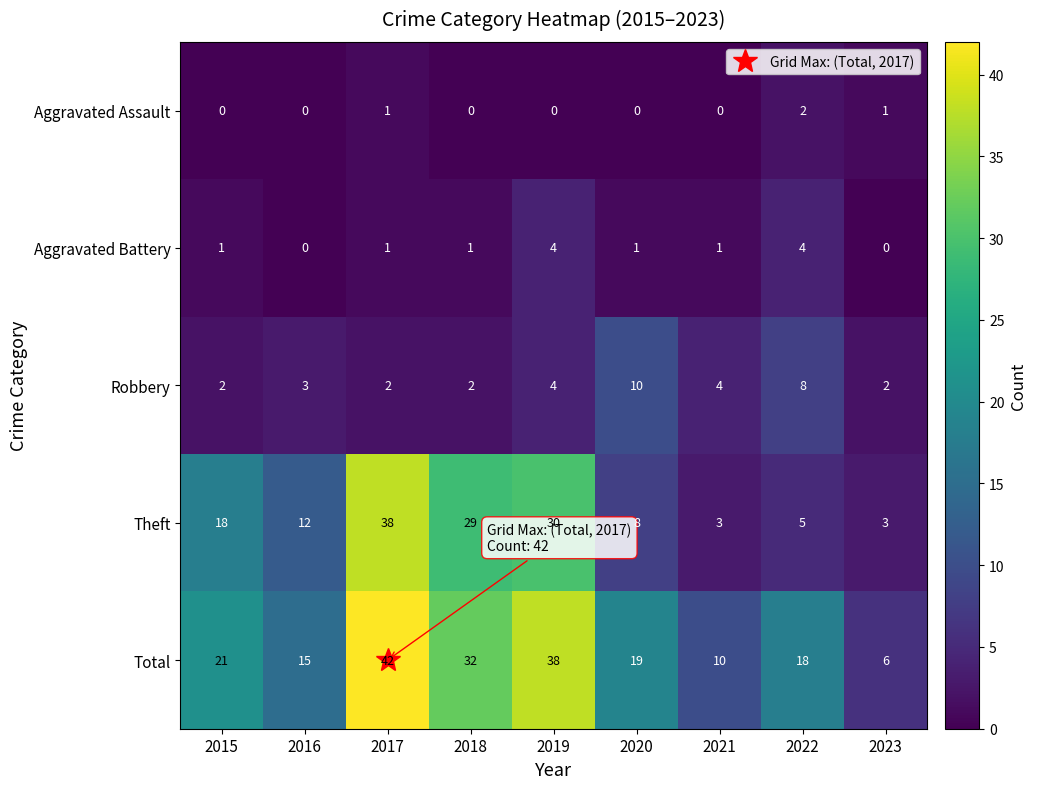

What is the difference between the Total values at 2020 and 2016?

4